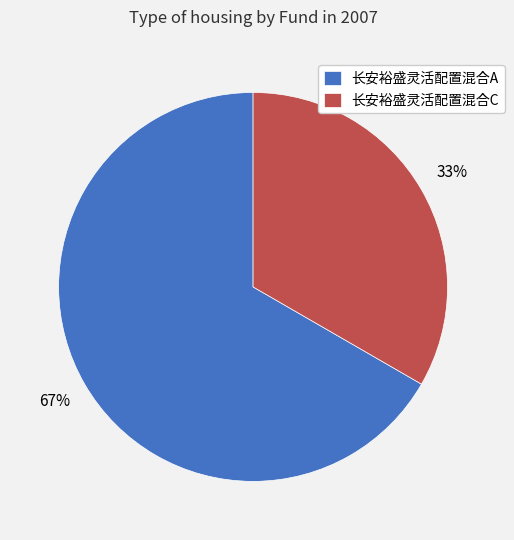

To the nearest percent, what is the combined percentage of 长安裕盛灵活配置混合C and 长安裕盛灵活配置混合A?

100%